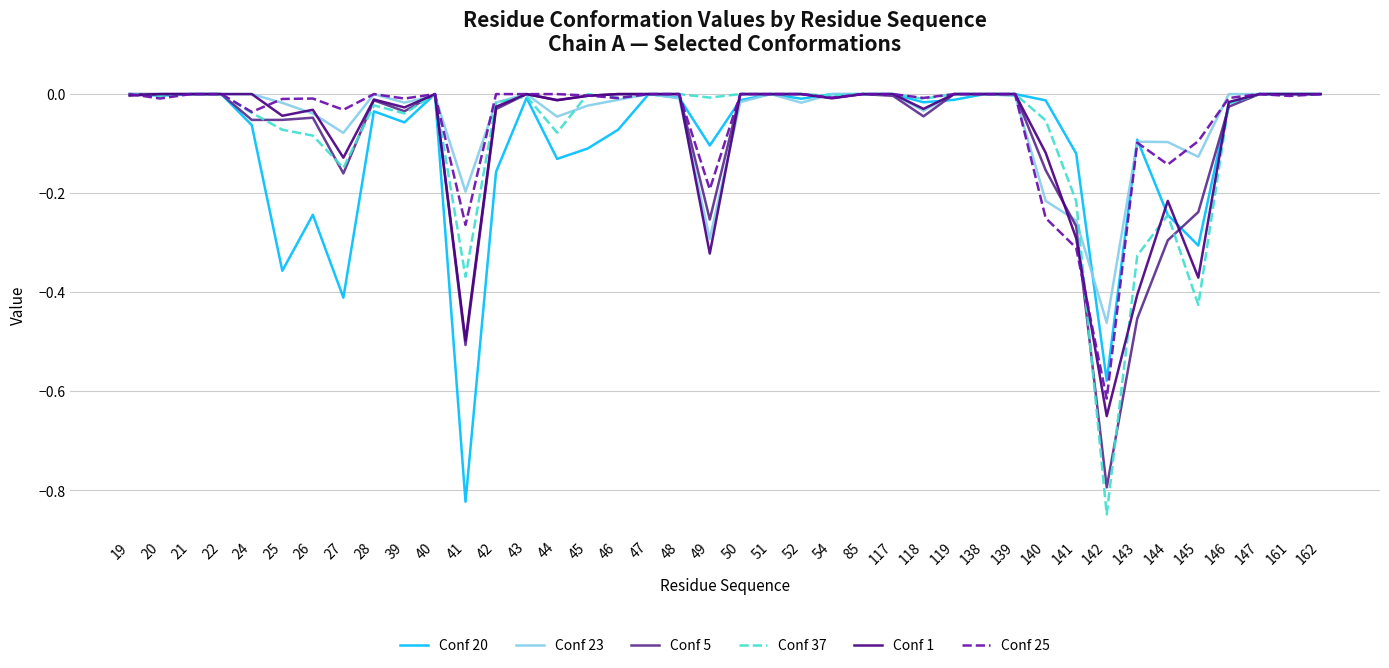

Is the value of Conf 37 at 27 greater than the value of Conf 20 at 143?

No